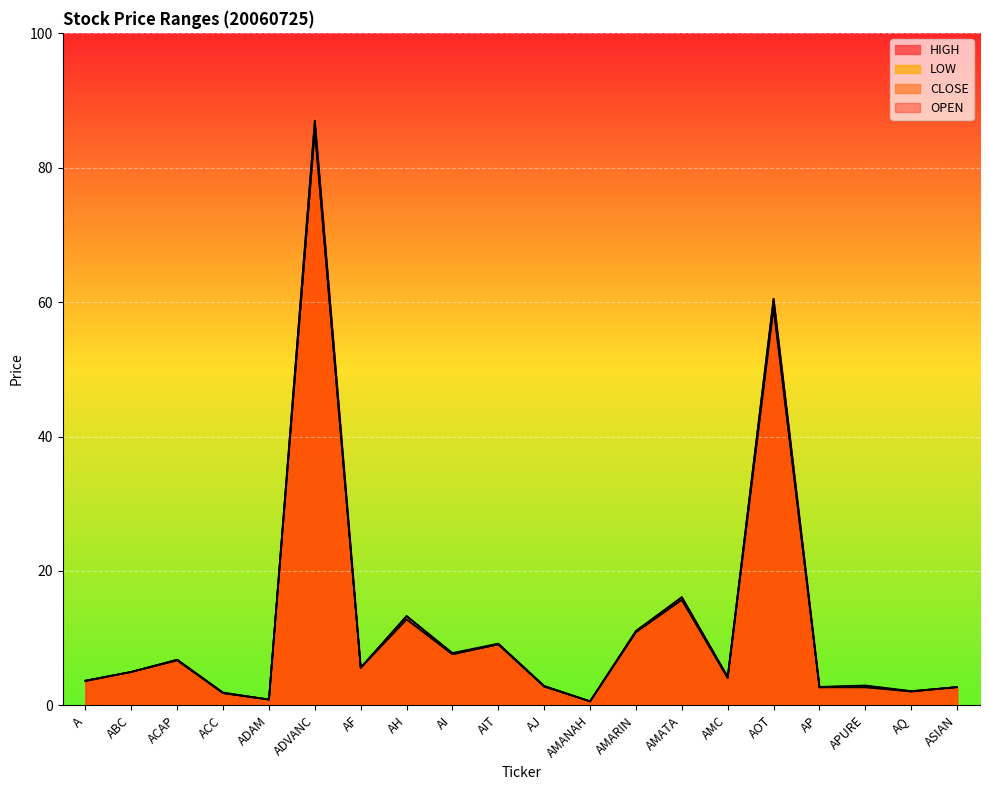

How many interior local valleys does the HIGH series have?

7